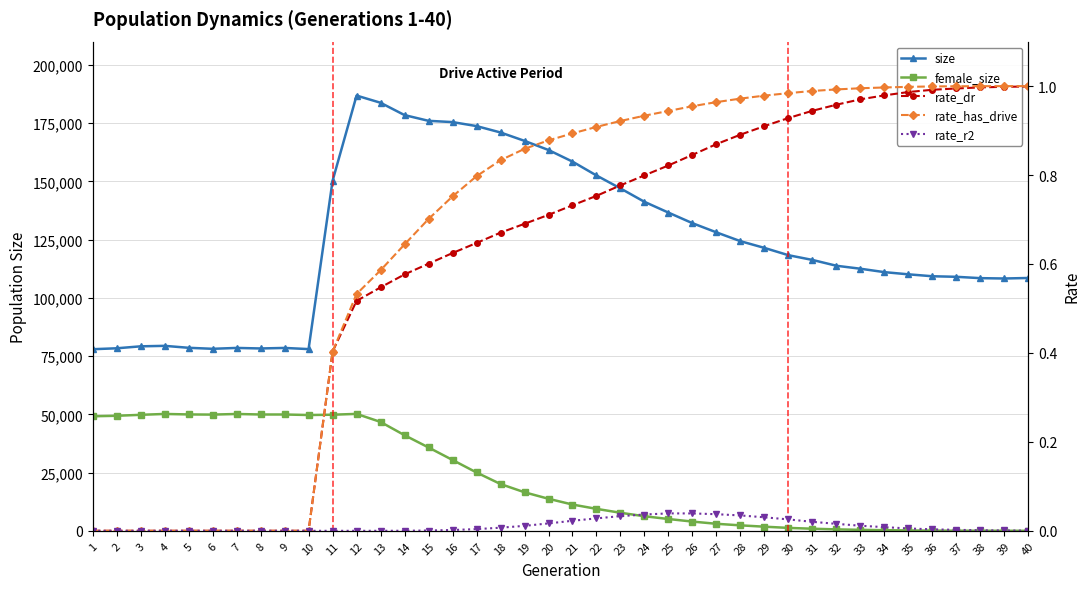

How many data points in size are less than 118314?

20